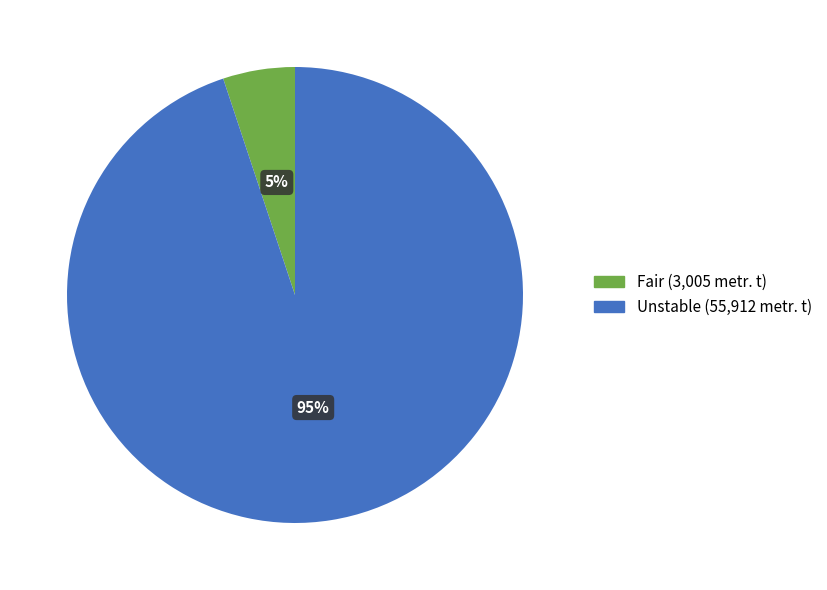

To the nearest percent, what is the average slice percentage?

50%